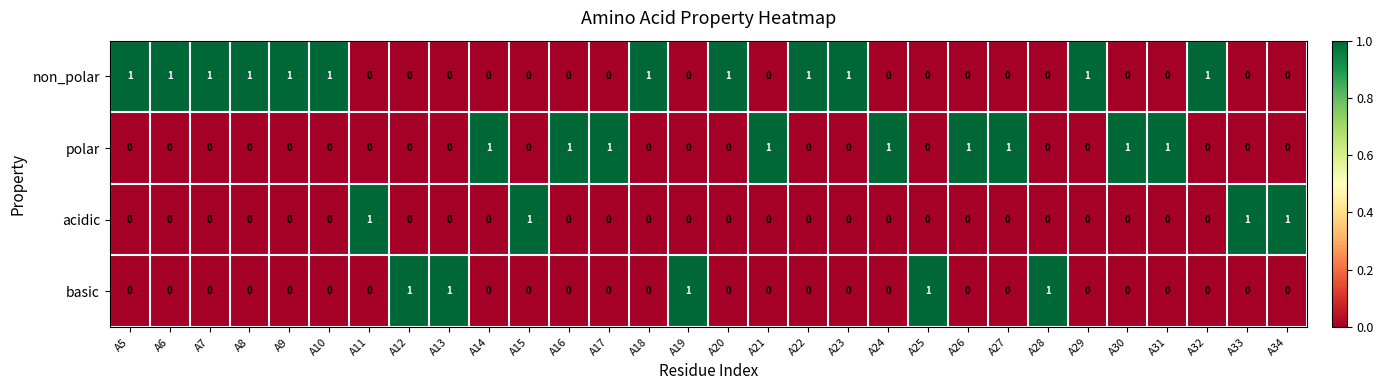

True or false: non_polar has a value of 0 at A6.

False